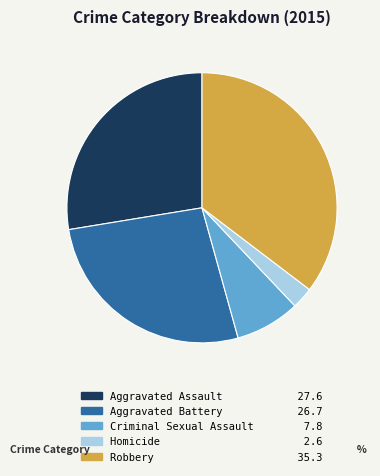

Do Criminal Sexual Assault and Homicide together represent more than half of the pie?

No